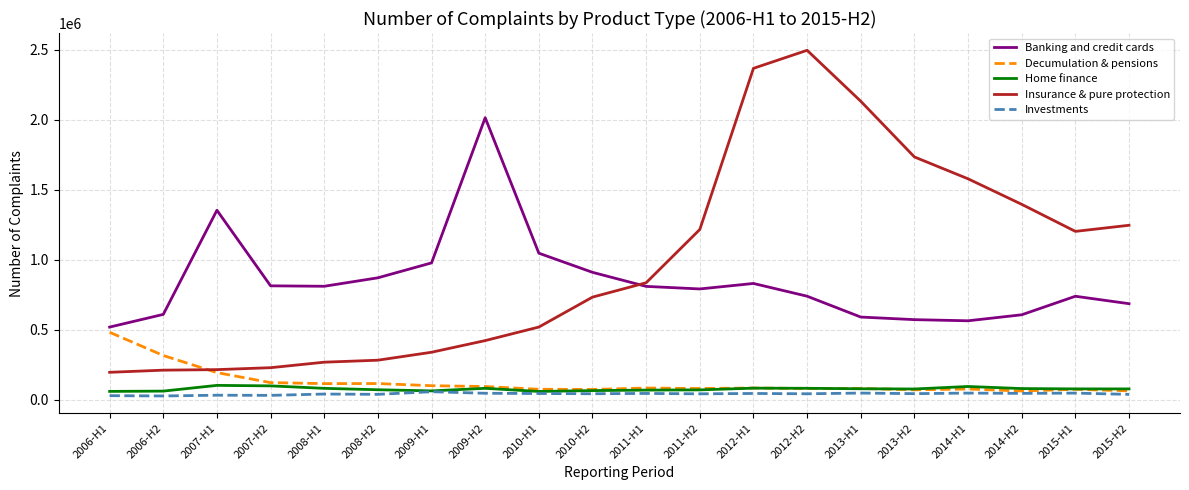

Which category has the highest value across all series?

2012-H2